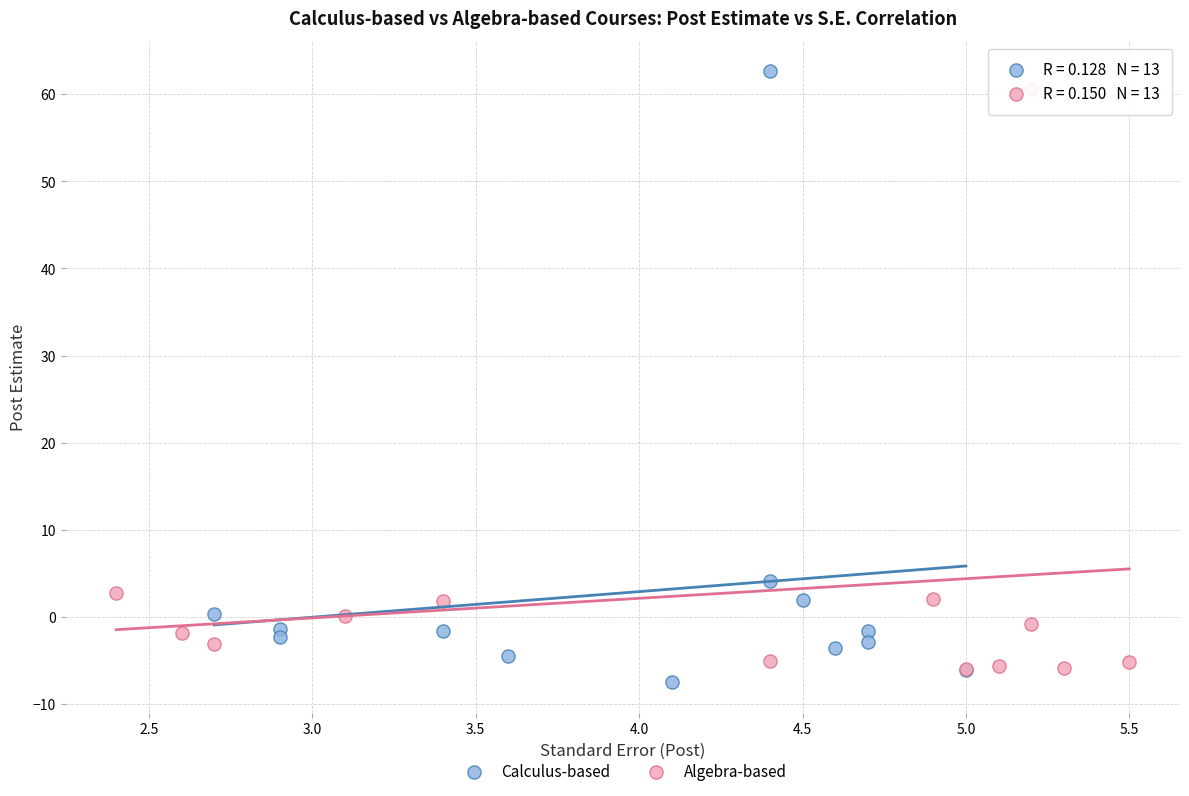

Which series has the largest Y range (max minus min)?

Calculus-based